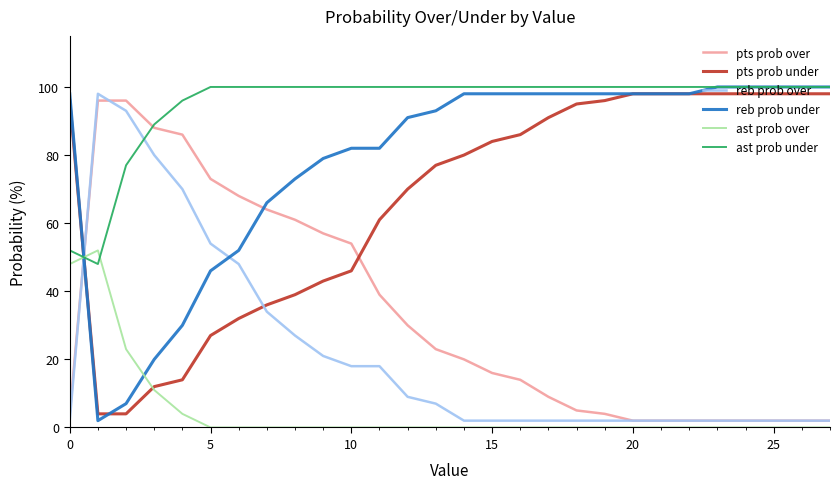

True or false: pts prob over and ast prob over intersect in this chart.

True